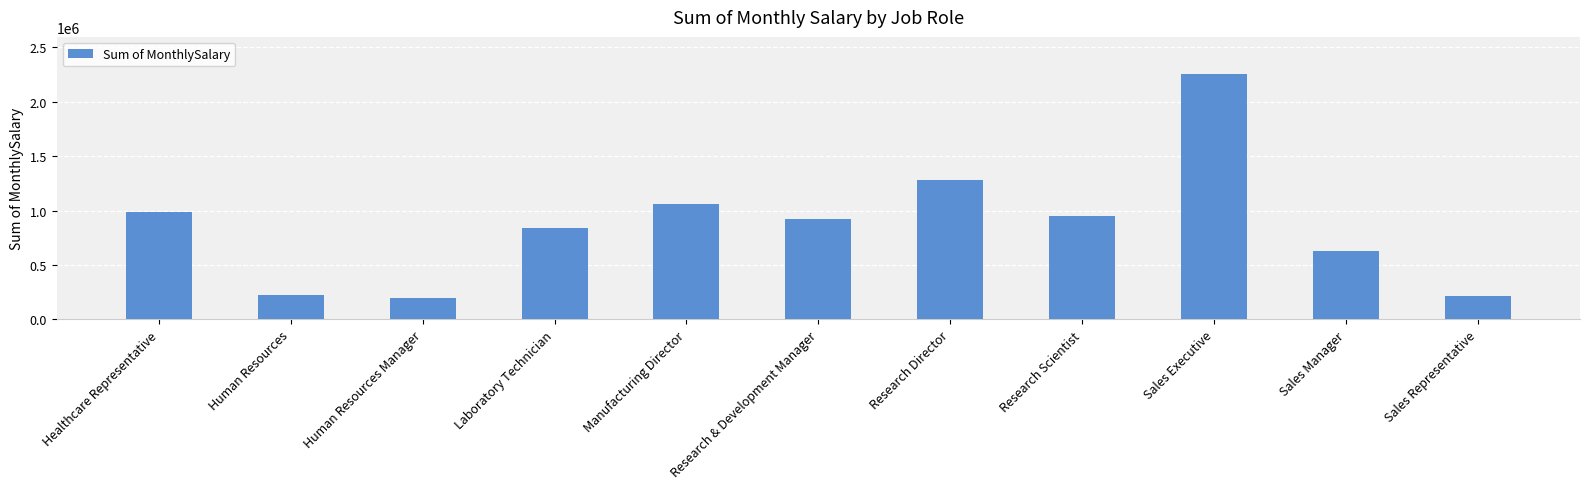

What is the value of the 4th bar from the left?

838427